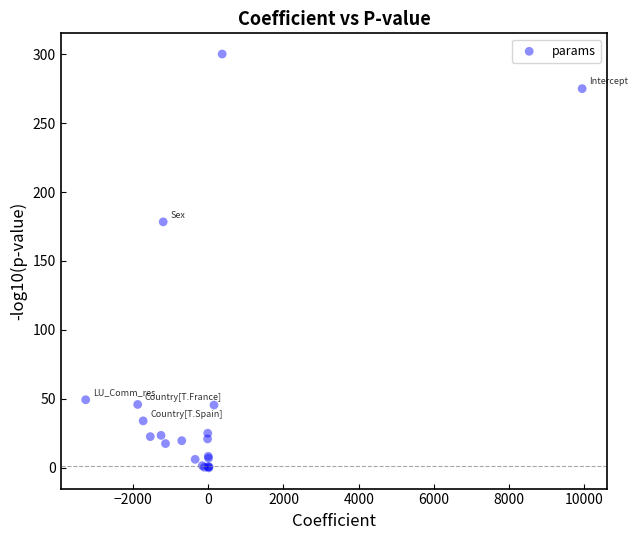

What Y value in the scatter plot is closest to 150?

178.4